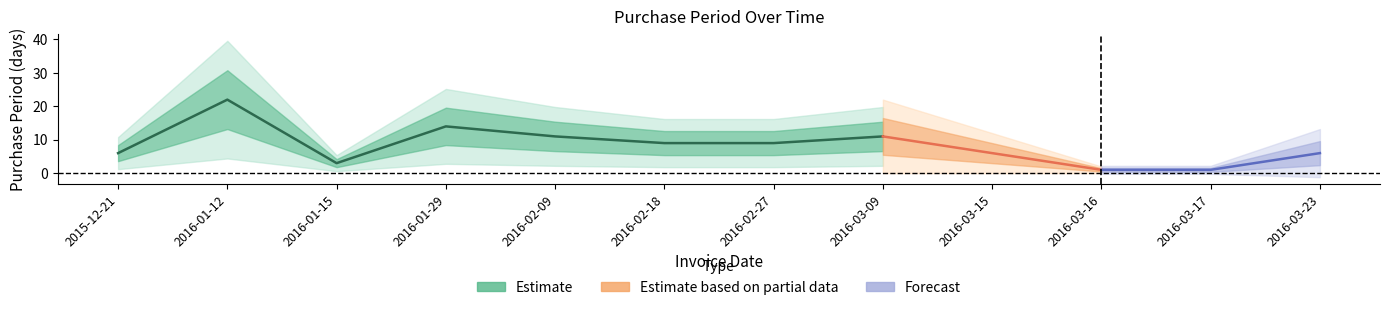

What position from the left is 2016-01-29?

4